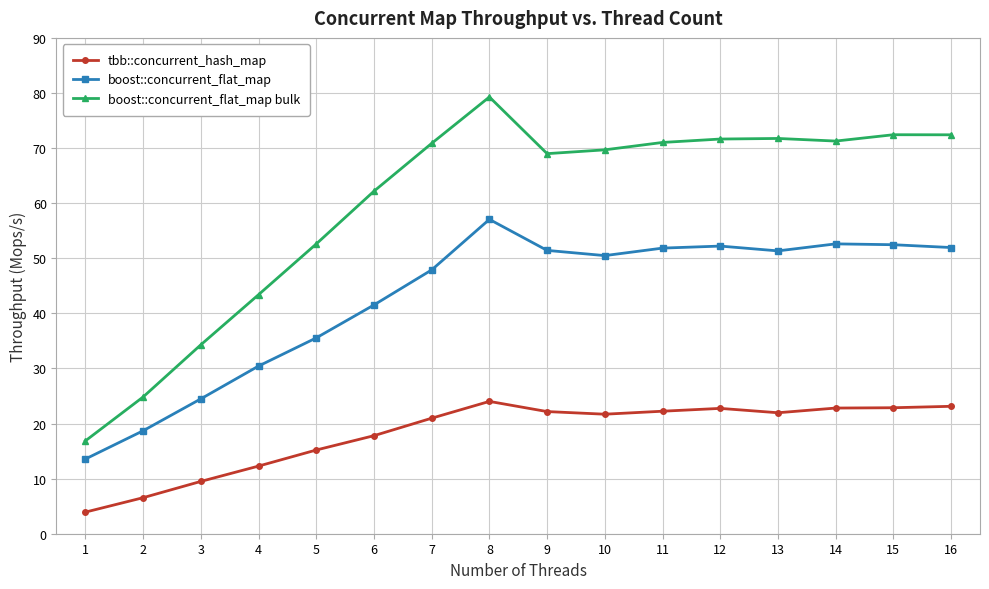

True or false: boost::concurrent_flat_map bulk and tbb::concurrent_hash_map cross at least once.

False